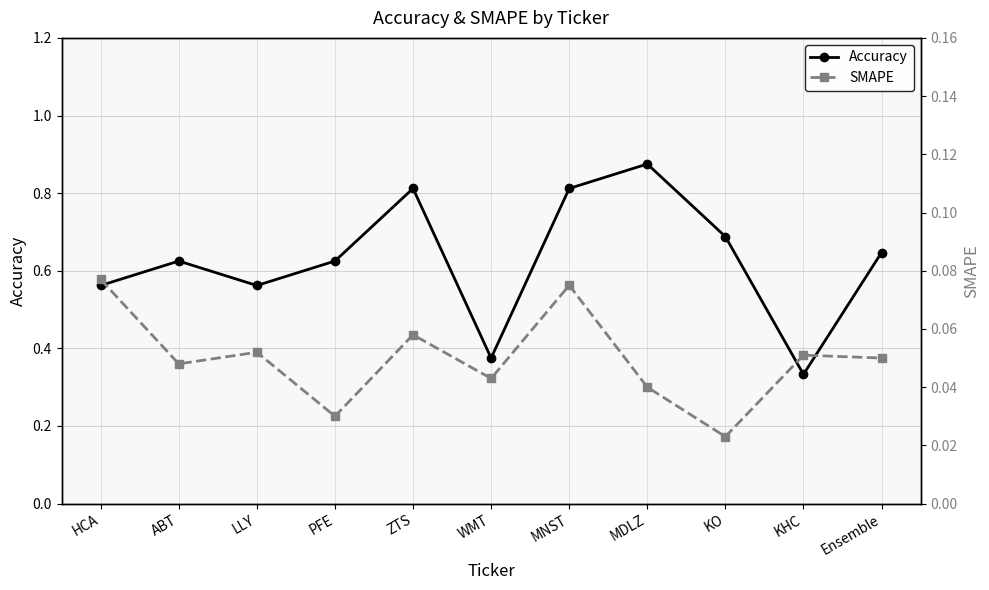

Reading left to right, transcribe all the data shown in this chart.

Accuracy: HCA=0.6	ABT=0.6	LLY=0.6	PFE=0.6	ZTS=0.8	WMT=0.4	MNST=0.8	MDLZ=0.9	KO=0.7	KHC=0.3	Ensemble=0.6
SMAPE: HCA=0.1	ABT=0.0	LLY=0.1	PFE=0.0	ZTS=0.1	WMT=0.0	MNST=0.1	MDLZ=0.0	KO=0.0	KHC=0.1	Ensemble=0.1